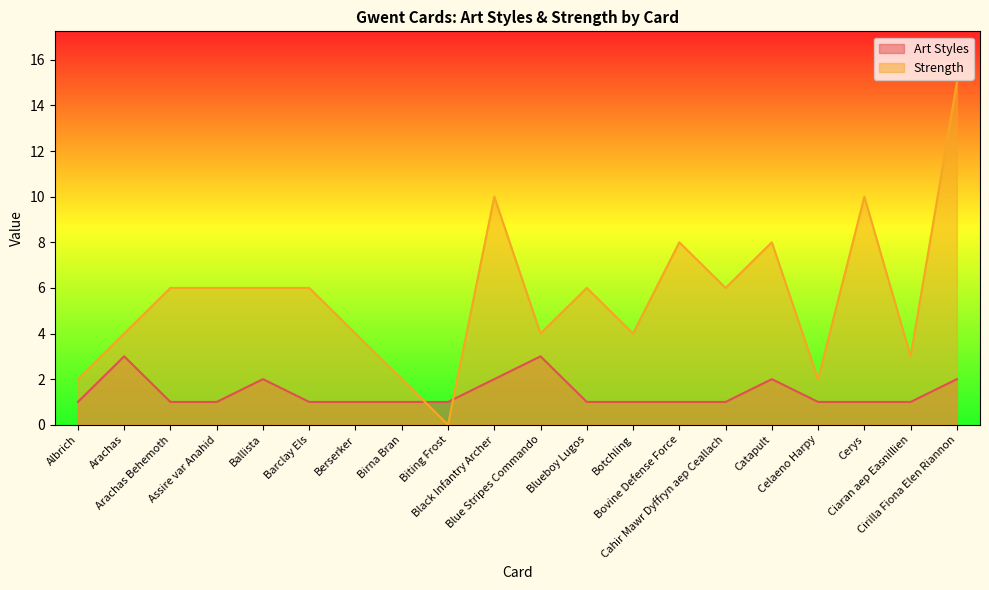

At which label is Art Styles closest to 2?

Ballista